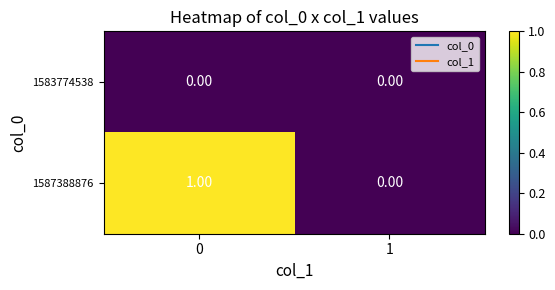

What is the spread (max minus min) of values at 0?

1